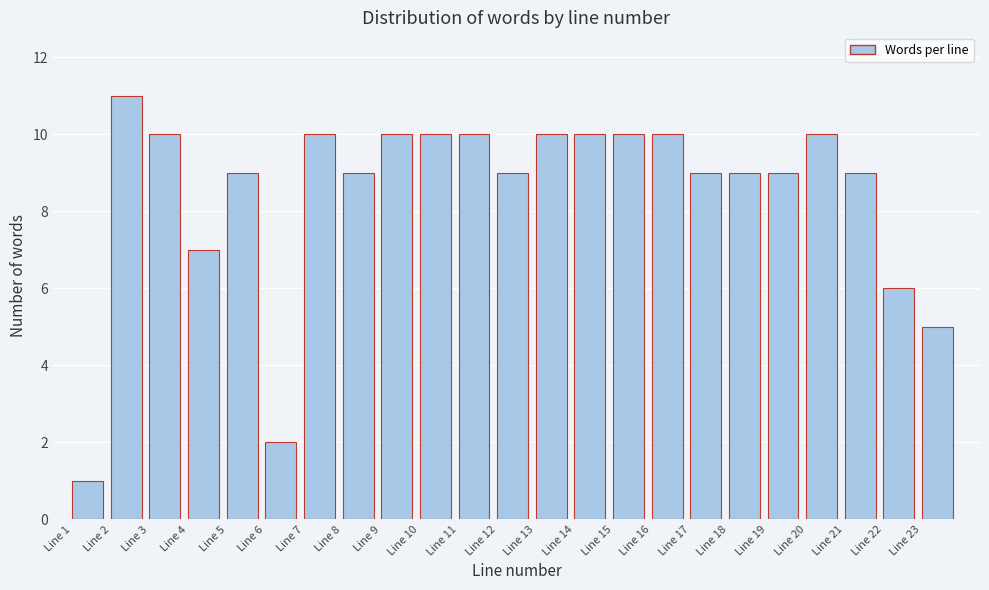

Reading left to right, list every bar in this chart as the range it spans on the x-axis followed by its height. The values are not printed on the chart, so give them approximately, as read against the axis.

1 to 2: 1
2 to 3: 11
3 to 4: 10
4 to 5: 7
5 to 6: 9
6 to 7: 2
7 to 8: 10
8 to 9: 9
9 to 10: 10
10 to 11: 10
11 to 12: 10
12 to 13: 9
13 to 14: 10
14 to 15: 10
15 to 16: 10
16 to 17: 10
17 to 18: 9
18 to 19: 9
19 to 20: 9
20 to 21: 10
21 to 22: 9
22 to 23: 6
23 to 24: 5